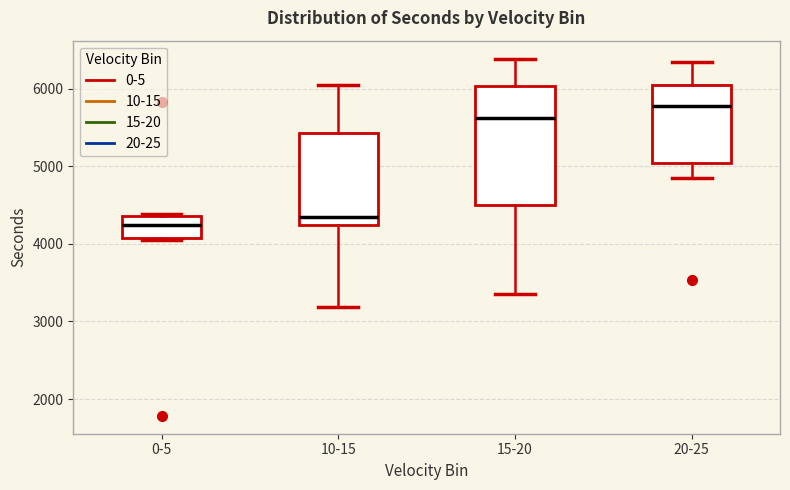

Which box's median line is the highest?

20-25